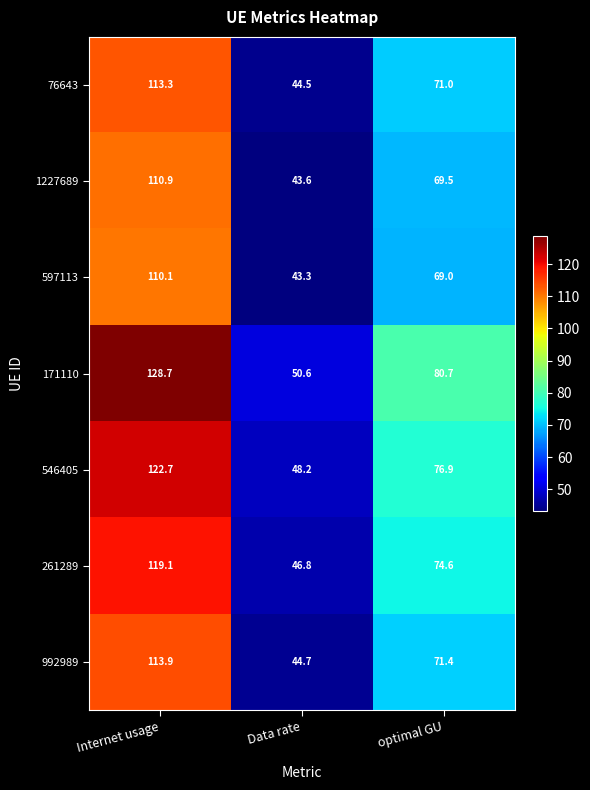

Is it true that 546405 equals 80.2 at Internet usage?

False